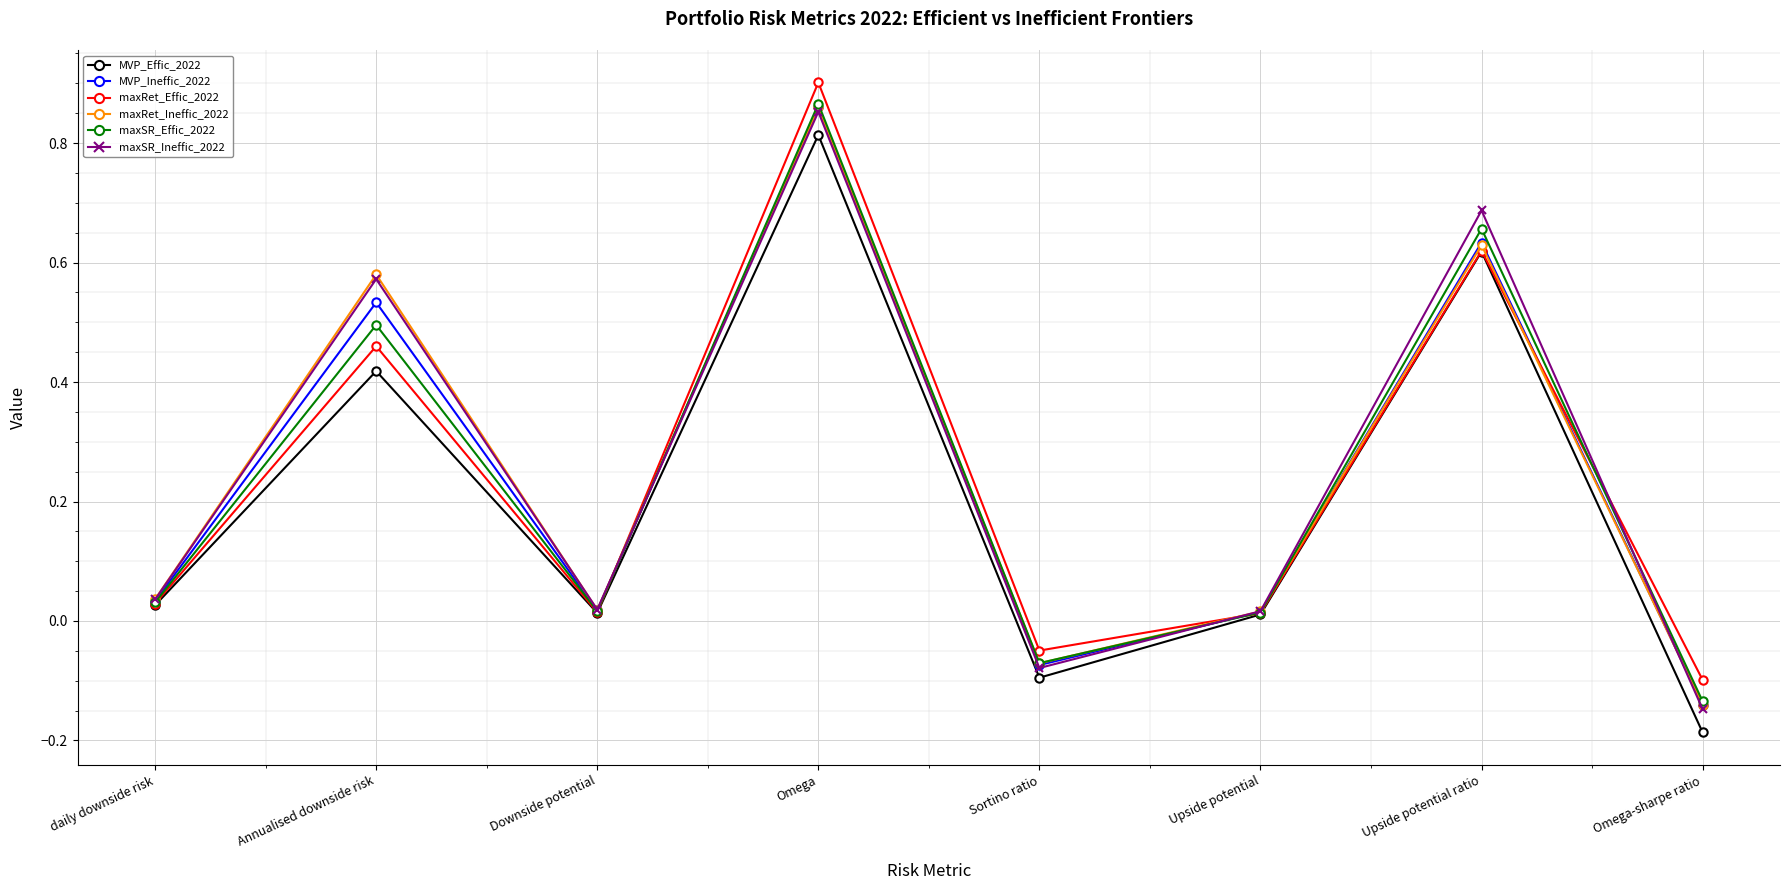

At which category does the chart reach its peak across all series?

Omega